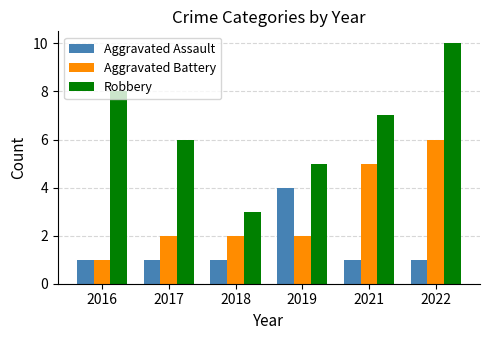

What is the value of the Robbery bar at the 6th from the left?

10